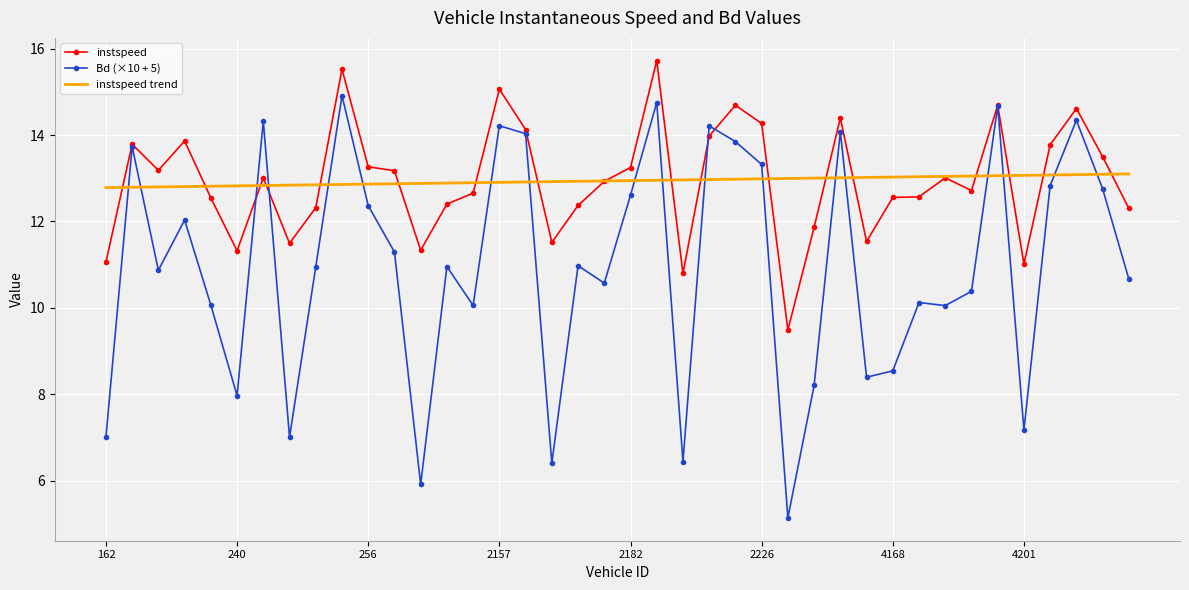

What is the minimum value for Bd (×10 + 5)?

5.1